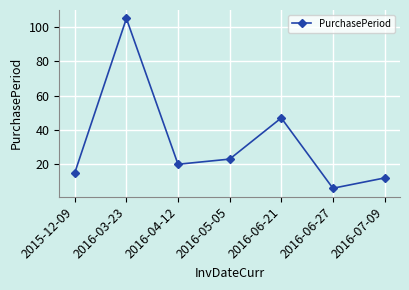

The chart shows a value of 105 at 2016-03-23. True or false?

True